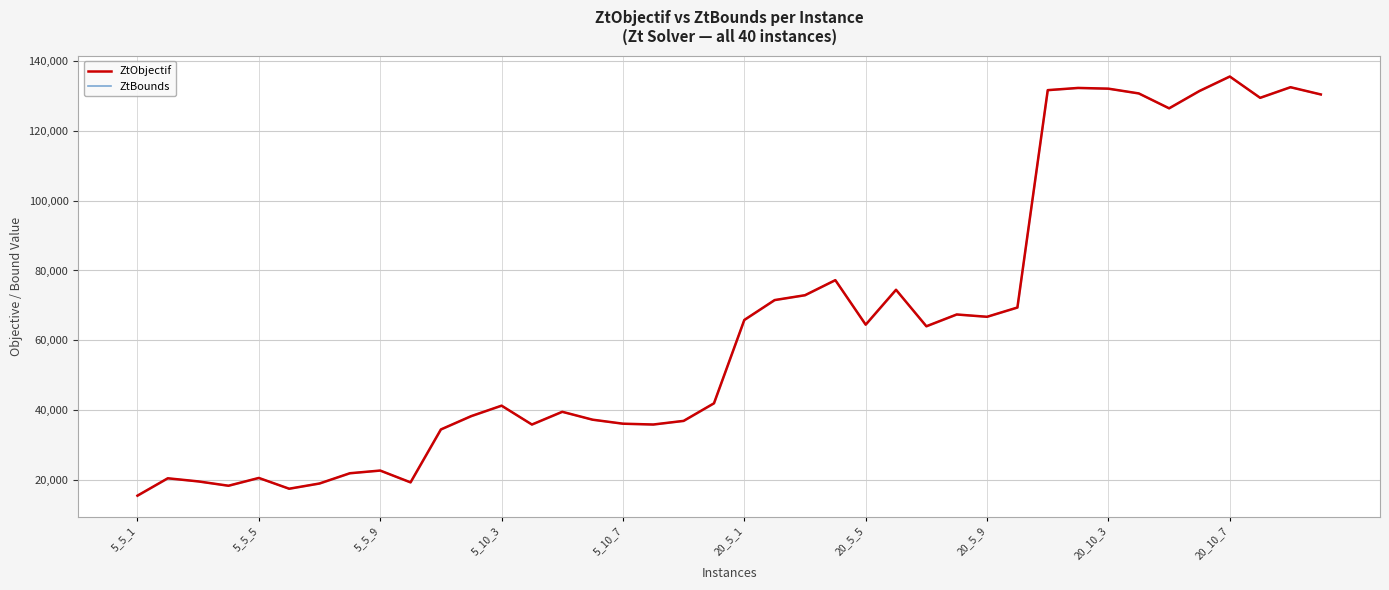

How many data points in ZtBounds are above 64012?

19